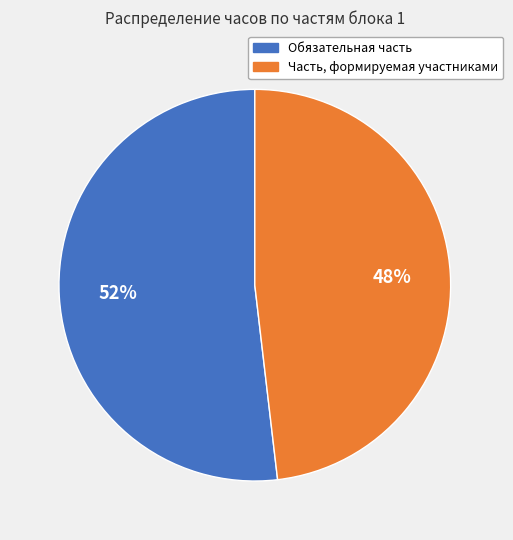

The Обязательная часть slice represents 37% of the pie. True or false?

False